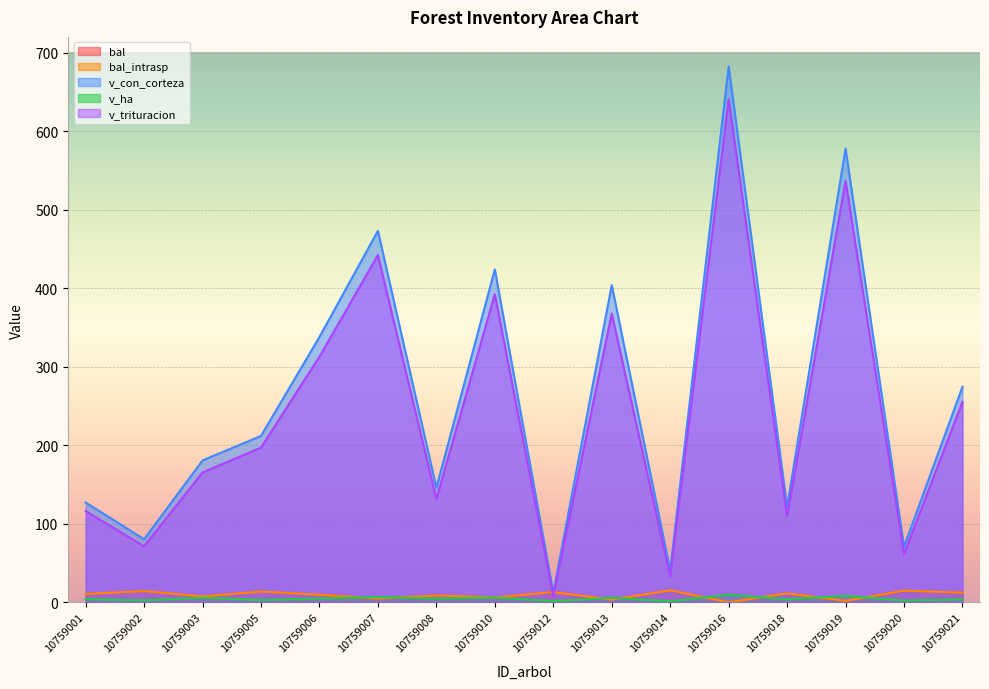

How many interior local valleys does the bal_intrasp series have?

6